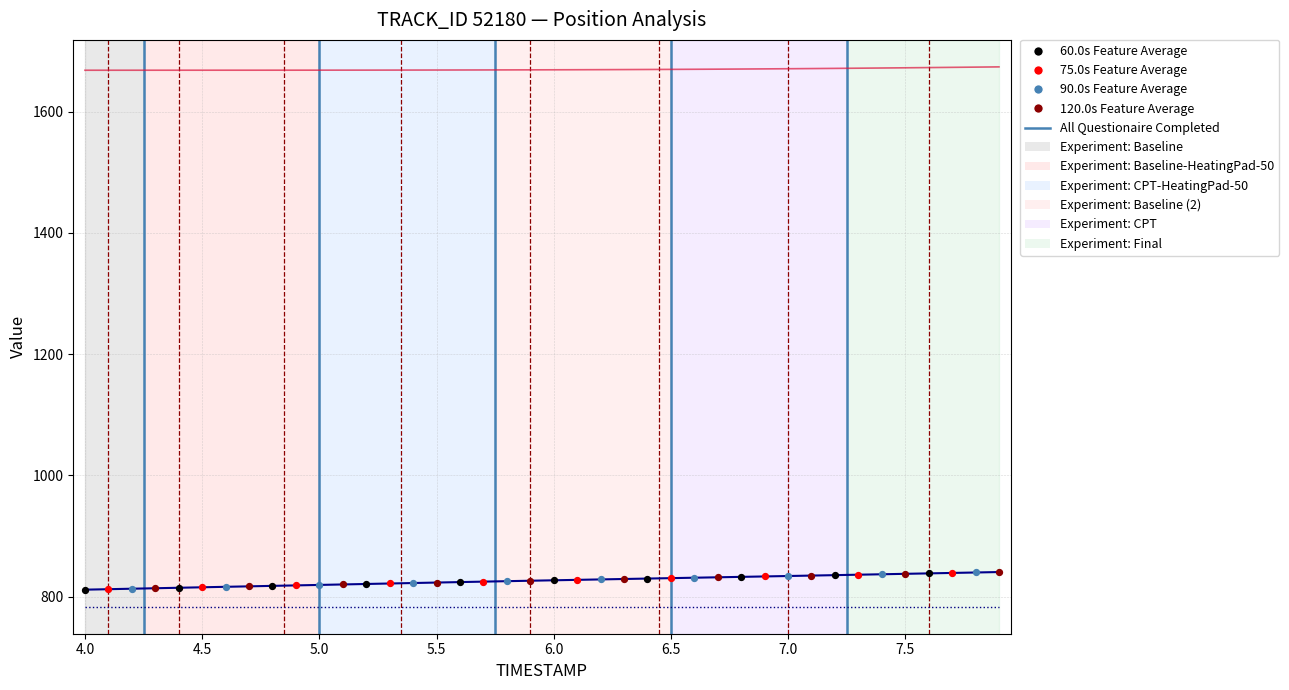

What is the smallest value displayed?

783.5